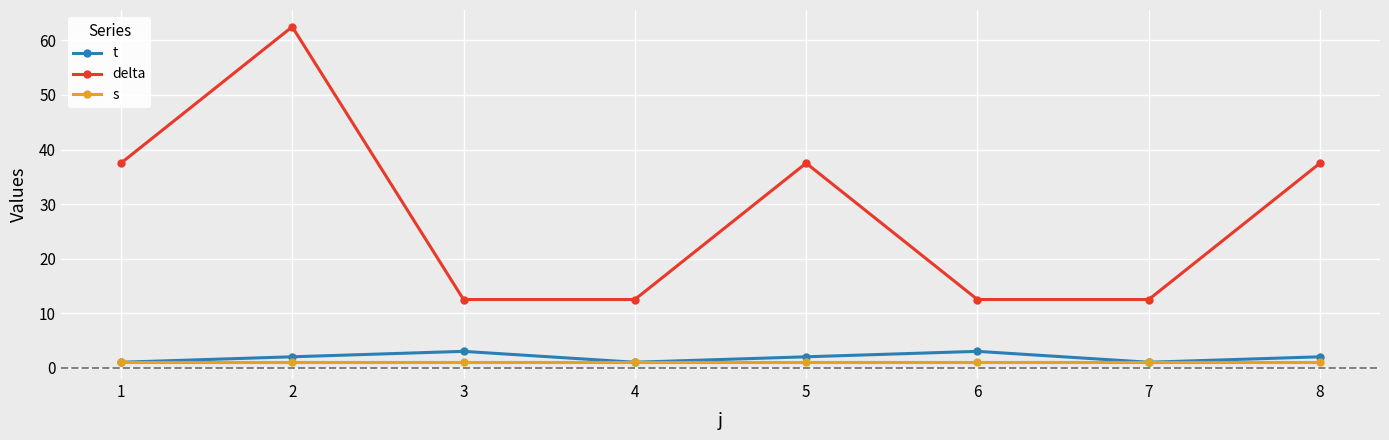

True or false: delta and t intersect in this chart.

False